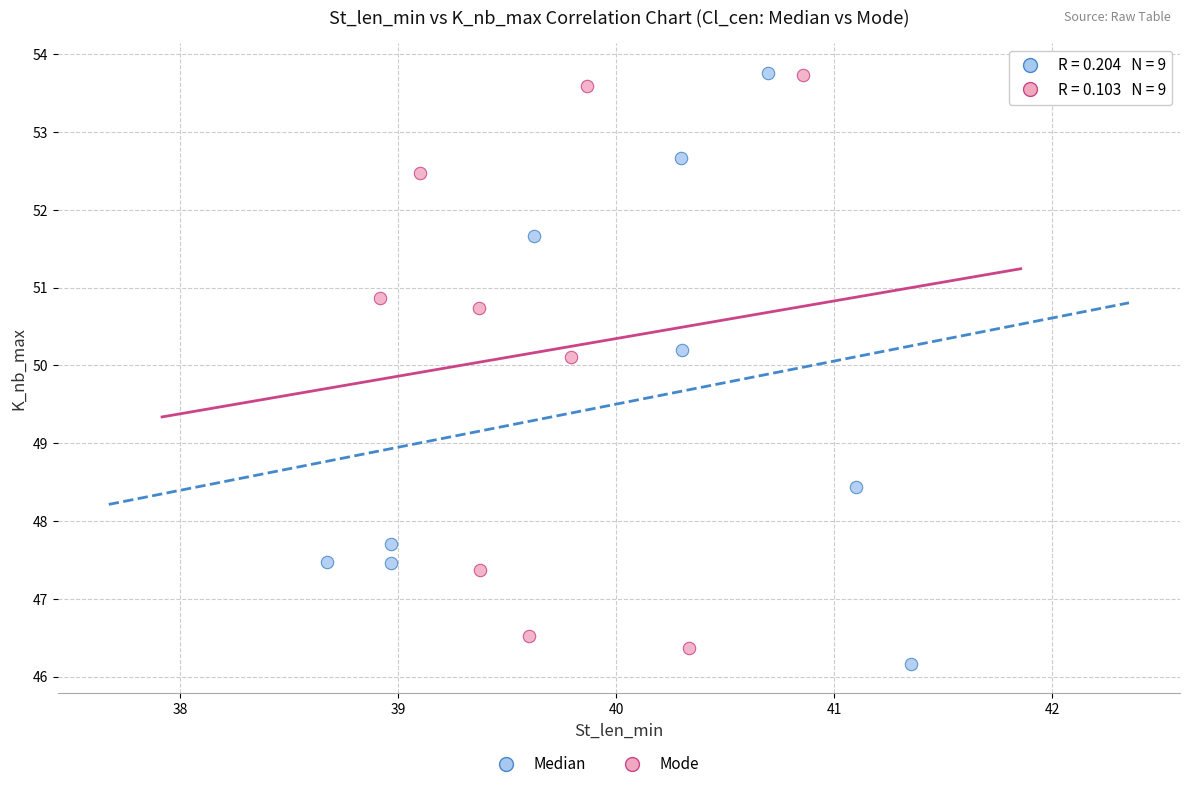

Which series reaches the minimum Y coordinate?

Median